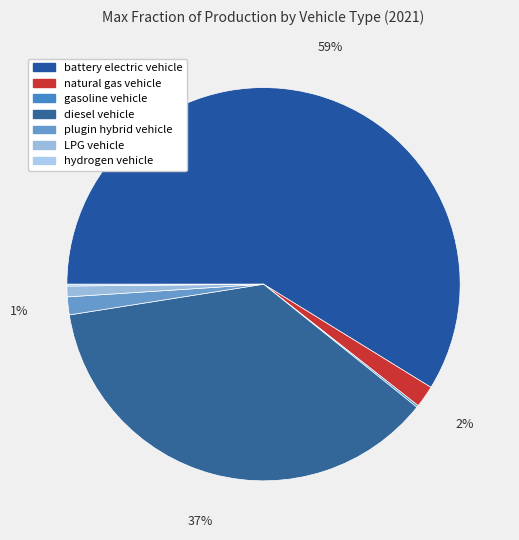

Which category has the biggest portion of the pie?

battery electric vehicle